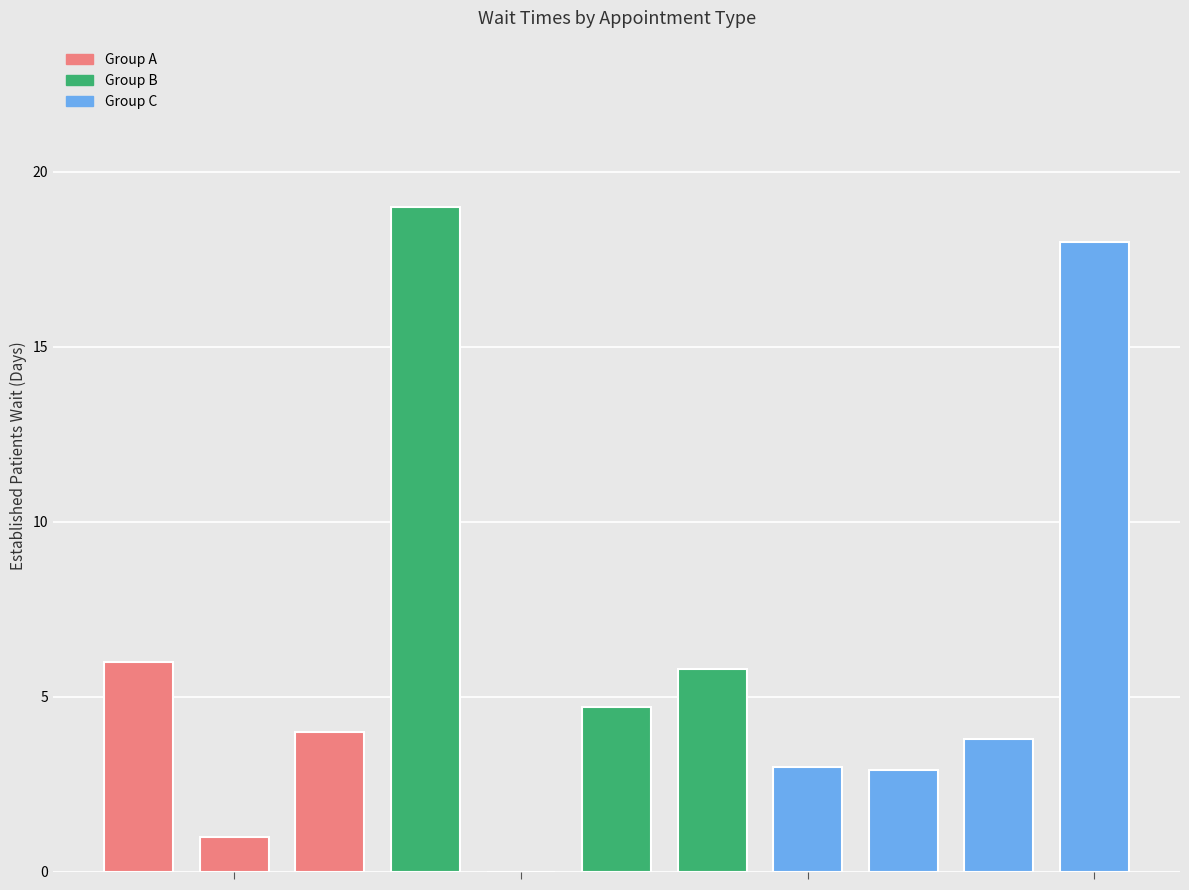

How many categories are shown in the chart?

11